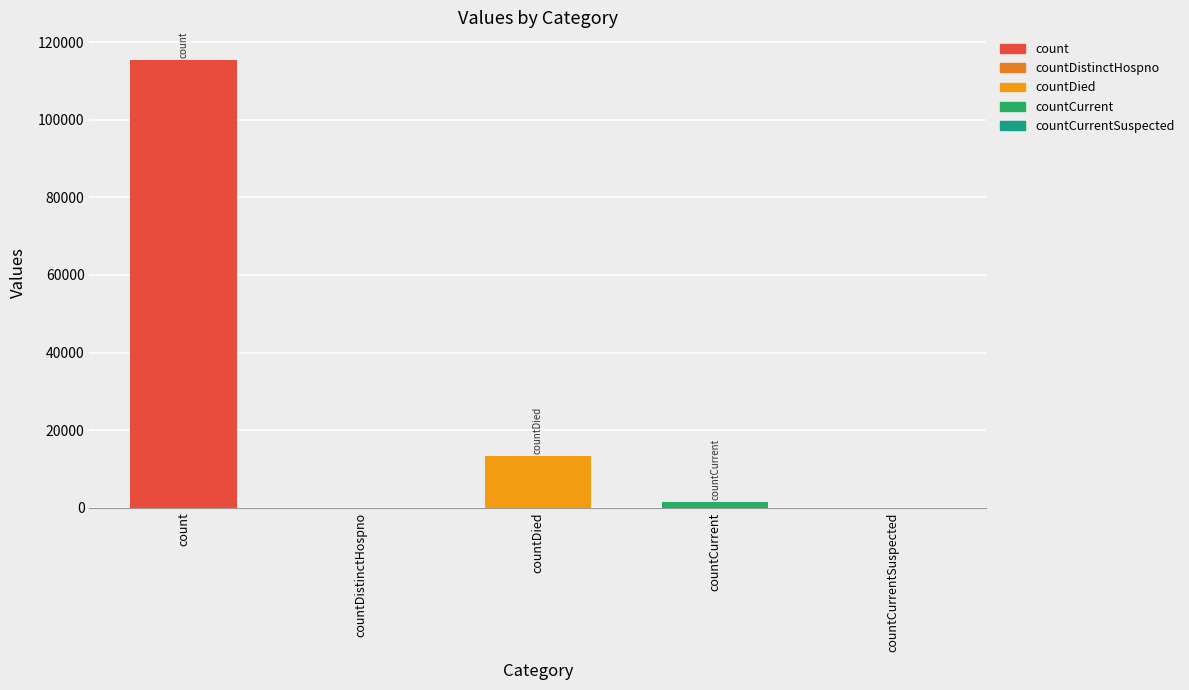

The value at countCurrentSuspected is 0. True or false?

True